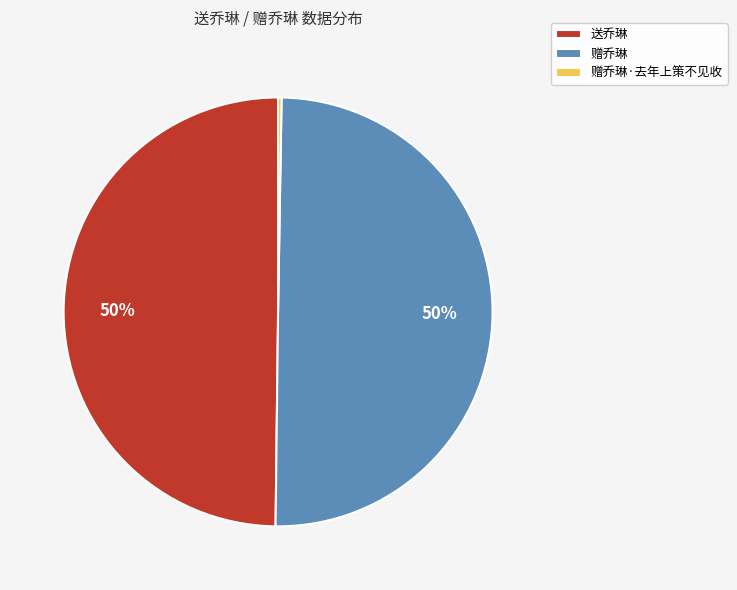

What is the ratio of the value at 赠乔琳 to the value at 送乔琳?

1.0